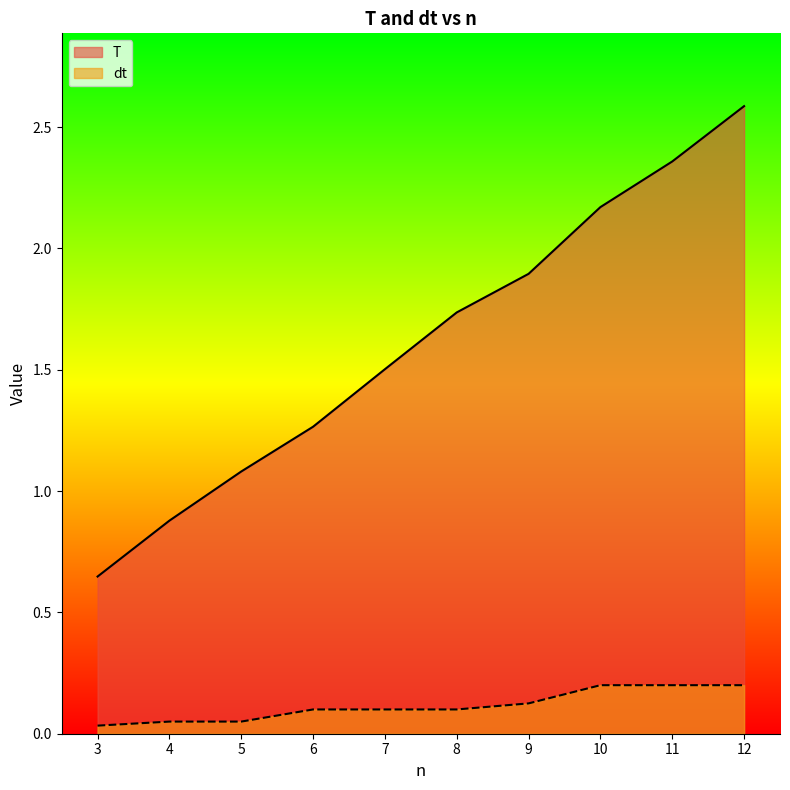

How many data points does each series have?

10